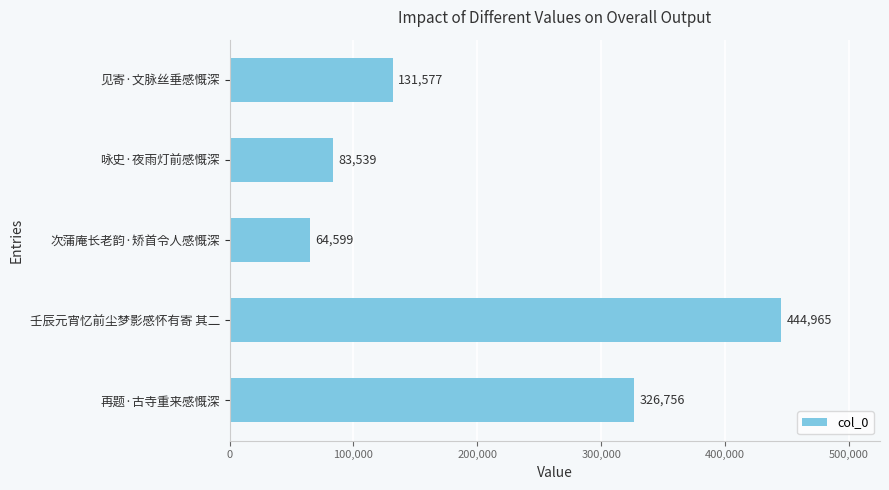

Rank the categories by value from highest to lowest.

壬辰元宵忆前尘梦影感怀有寄 其二, 再题·古寺重来感慨深, 见寄·文脉丝垂感慨深, 咏史·夜雨灯前感慨深, 次蒲庵长老韵·矫首令人感慨深